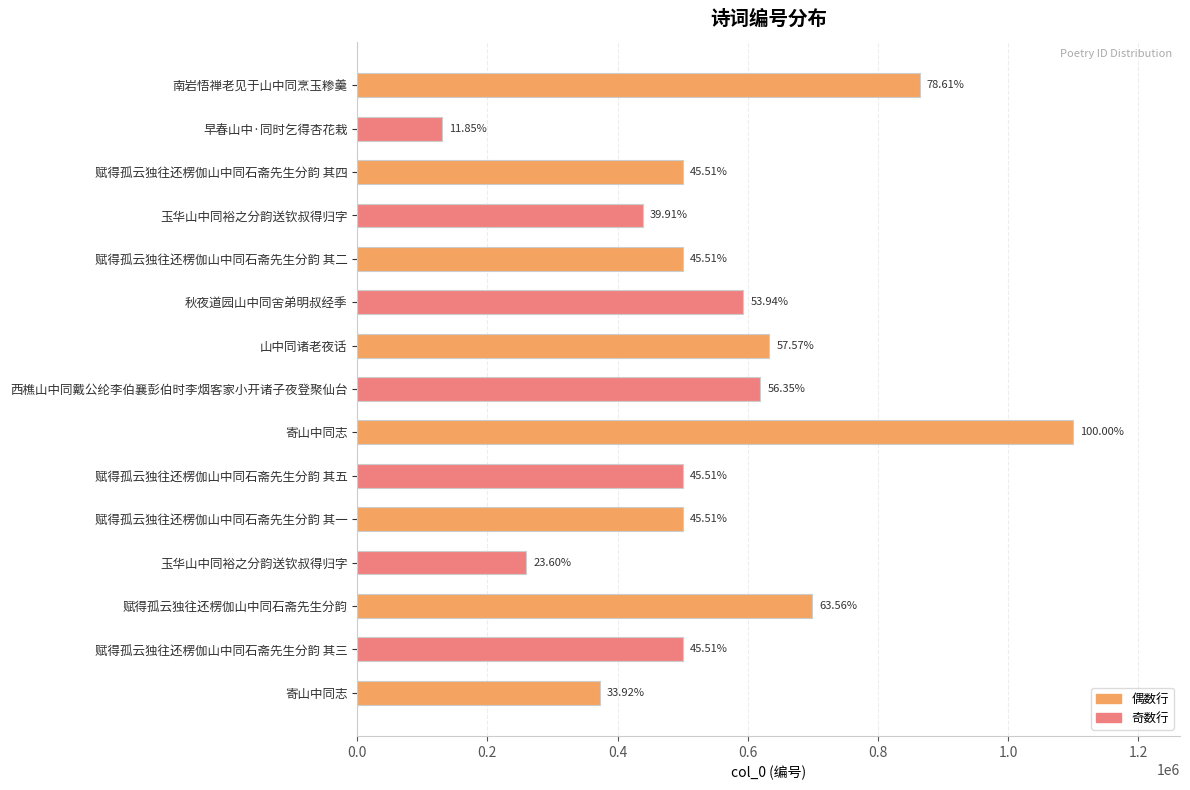

What is the difference between the second highest and second lowest values?

604734